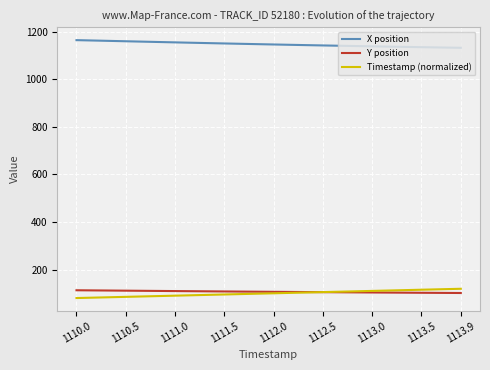

Which series has the largest total across all categories?

X position